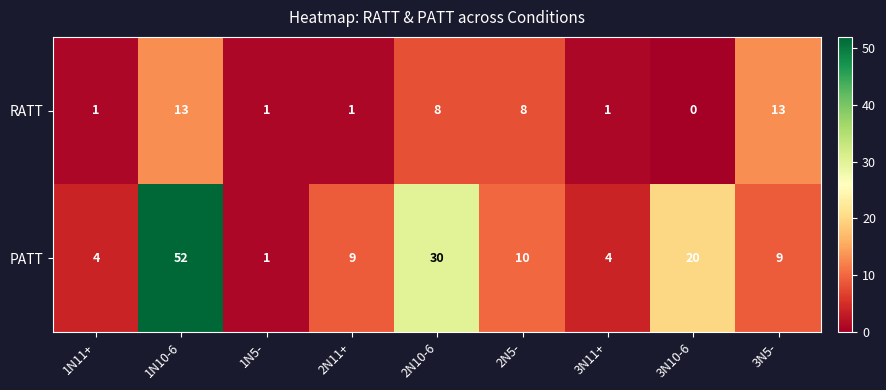

At which category does the chart reach its peak across all series?

1N10-6